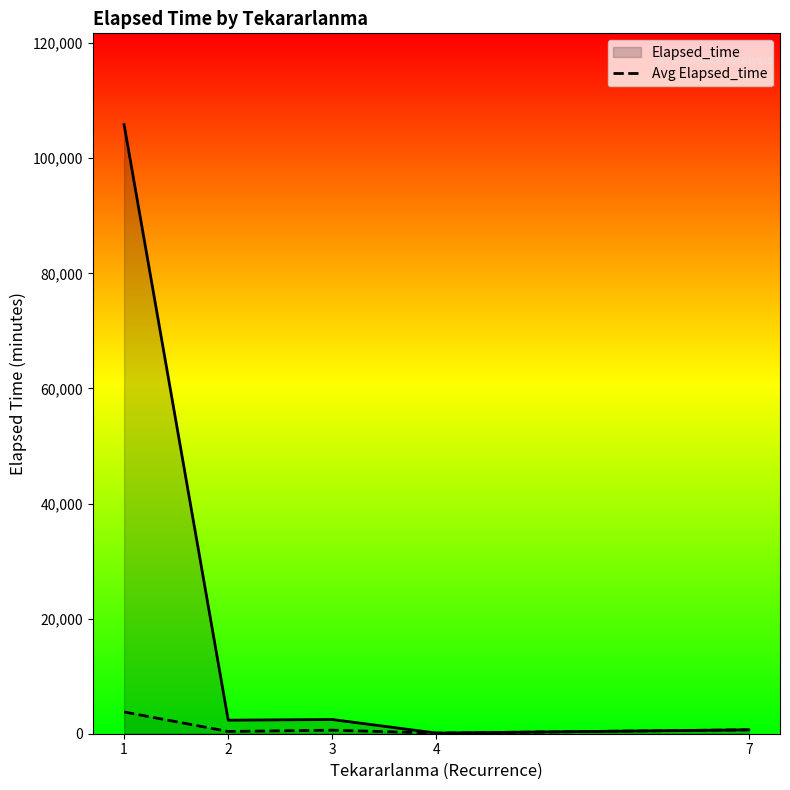

Which category has the lowest value across all series?

4